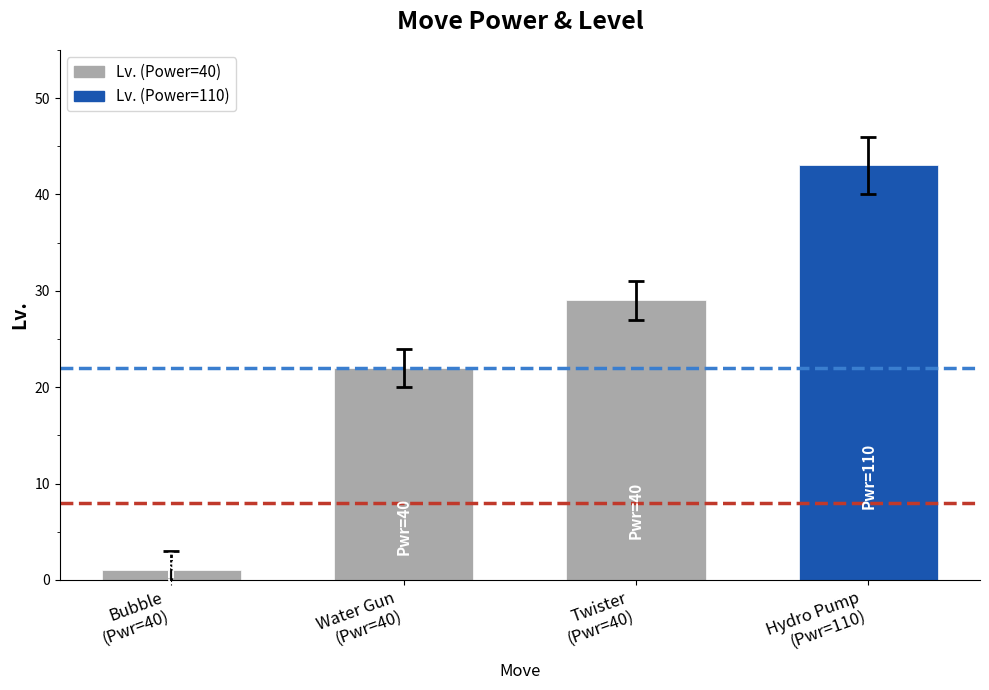

What is the difference between the second highest and second lowest values?

7